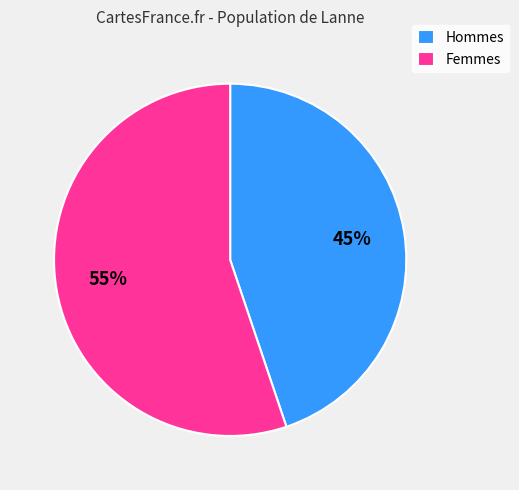

Does any single category account for the majority?

Yes